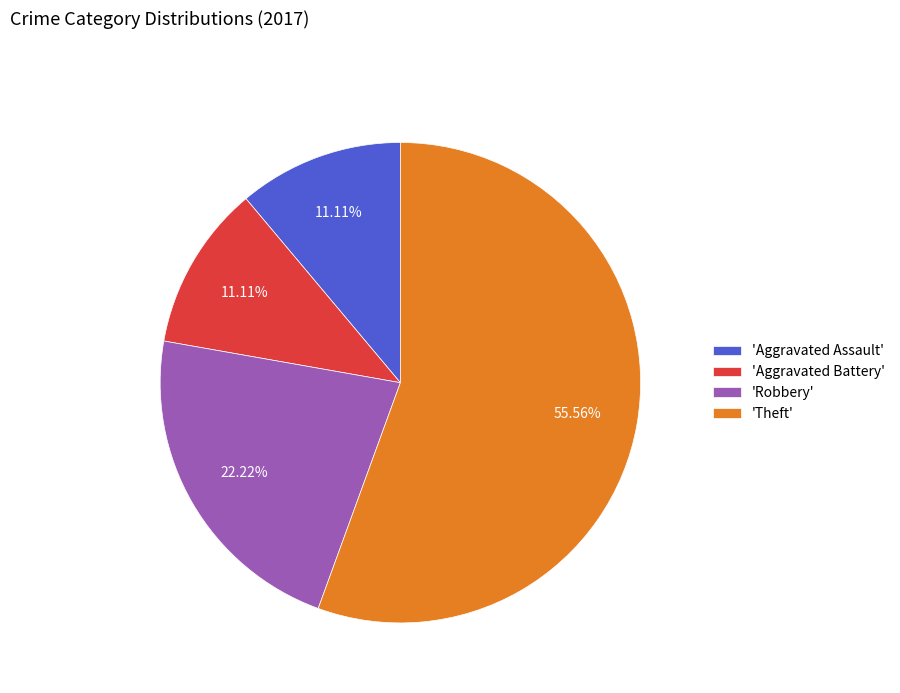

Which slice represents more than half of the pie?

'Theft'